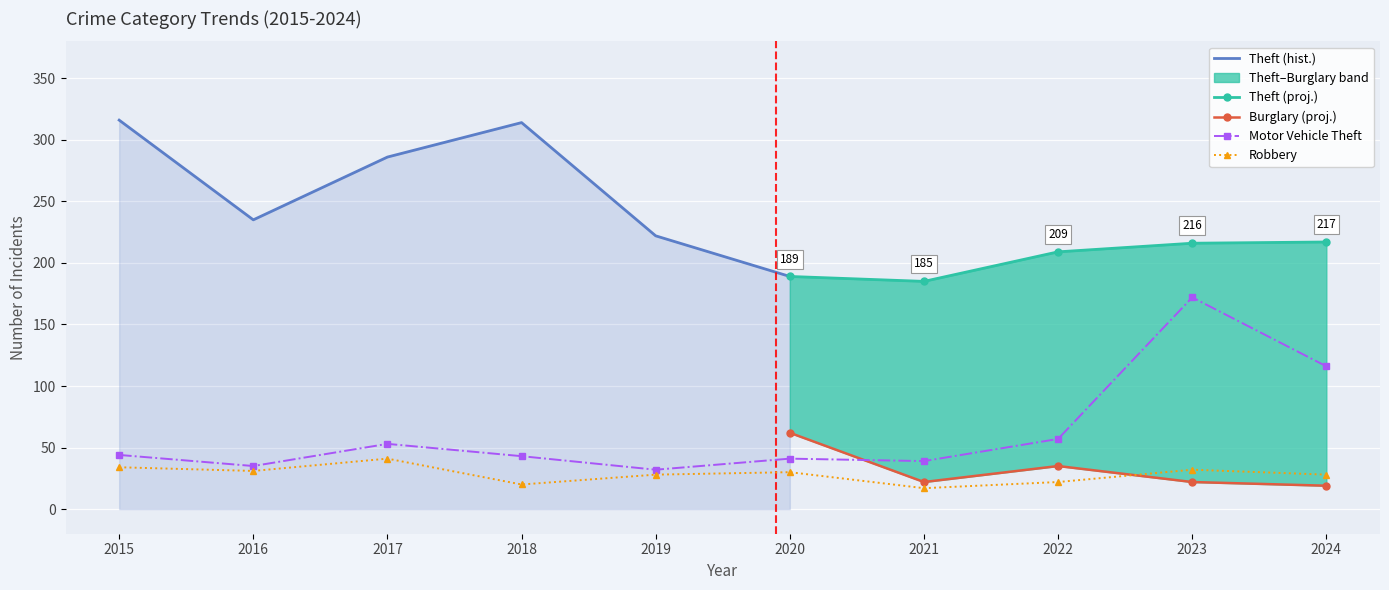

Which label corresponds to the smallest value in the chart?

2021